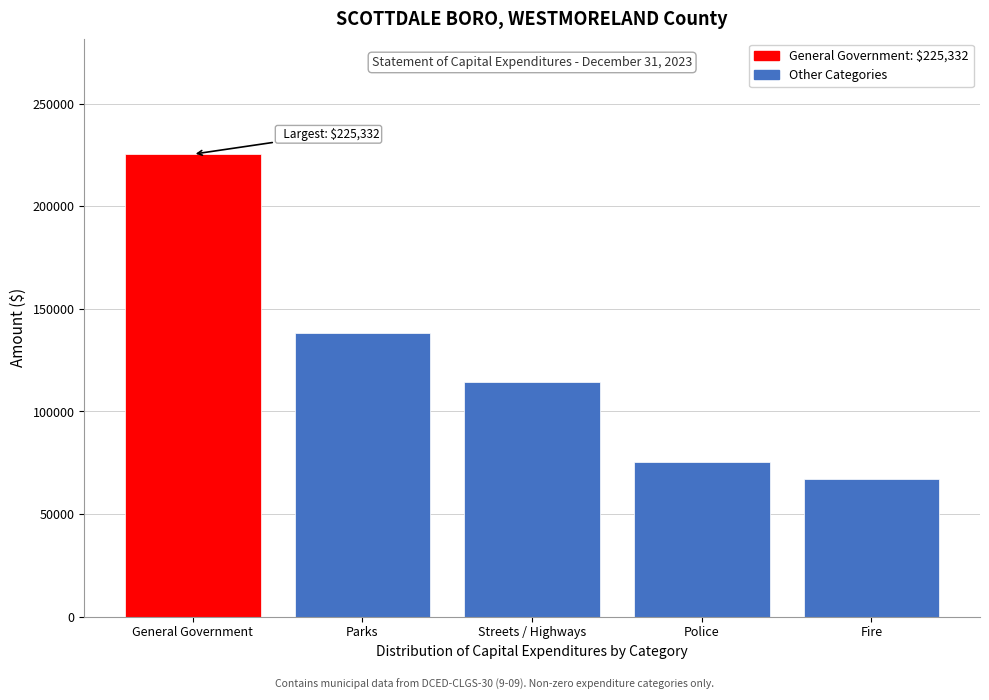

Reading right to left, transcribe all the data shown in this chart.

66925	75332	114166	138327	225332